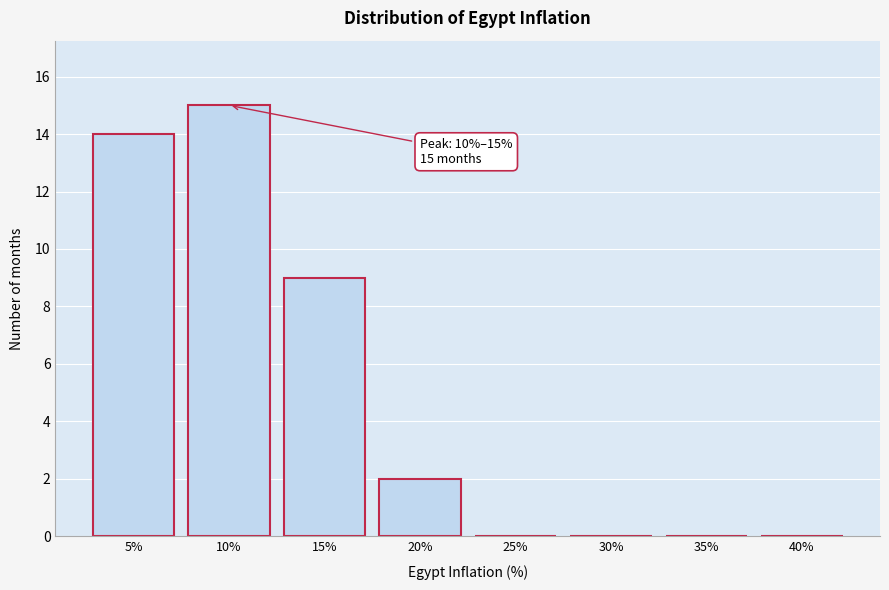

Reading left to right, extract all data points from this chart.

5%=14	10%=15	15%=9	20%=2	25%=0	30%=0	35%=0	40%=0